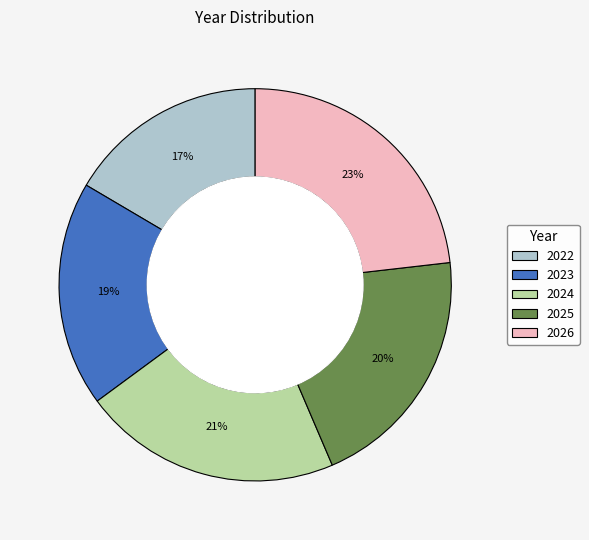

To the nearest percent, what portion does 2026 represent?

23%